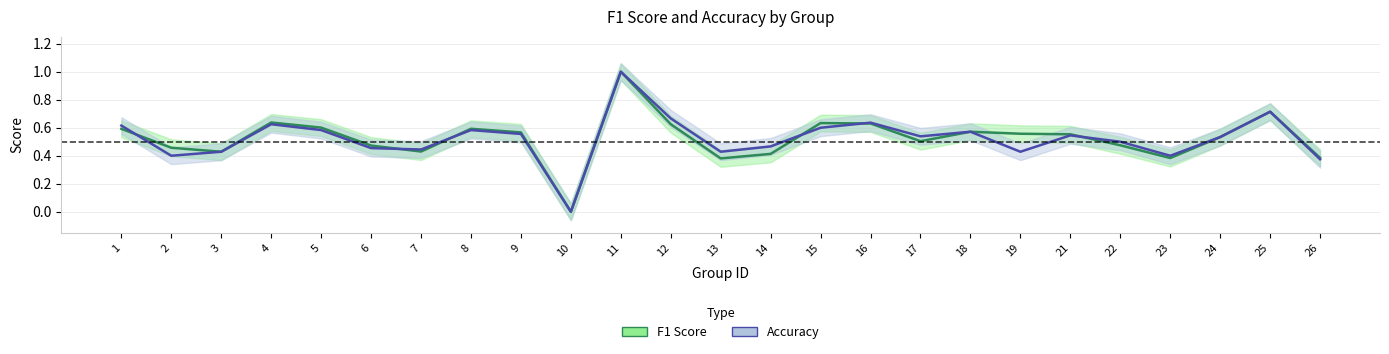

How many Accuracy values are between 0 and 1?

25